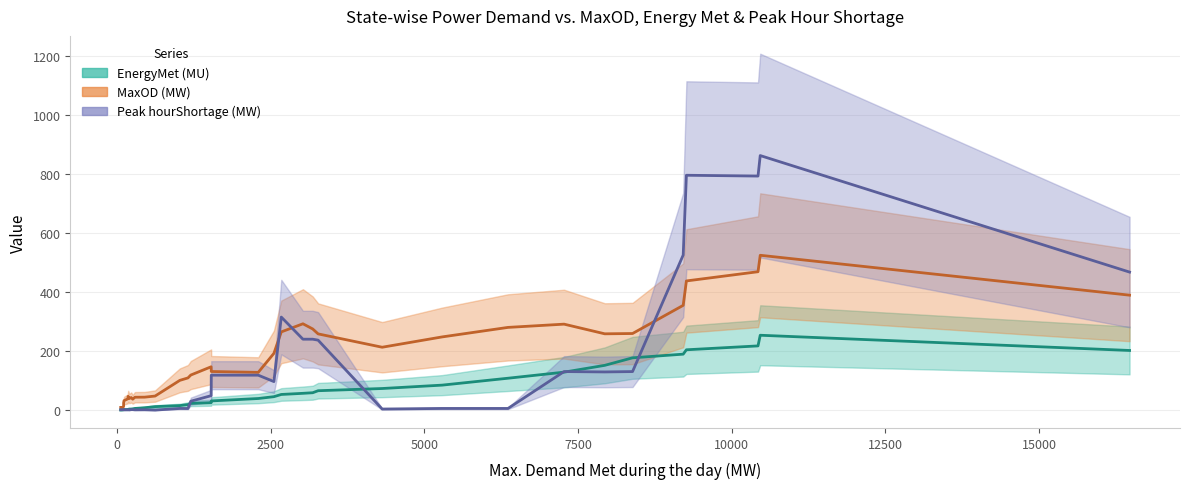

List the labels in order of EnergyMet (MU) value, smallest first.

Mizoram, Manipur, Nagaland, Arunachal Pradesh, Sikkim, Tripura, Chandigarh, Essar steel, Meghalaya, DD, Pondy, Goa, DNH, Jharkhand, Assam, HP, Uttarakhand, J&K, Bihar, Chhattisgarh, DVC, Kerala, Delhi, Odisha, Punjab, Haryana, West Bengal, Rajasthan, Karnataka, MP, UP, Gujarat, Tamil Nadu, Andhra Pradesh, Maharashtra